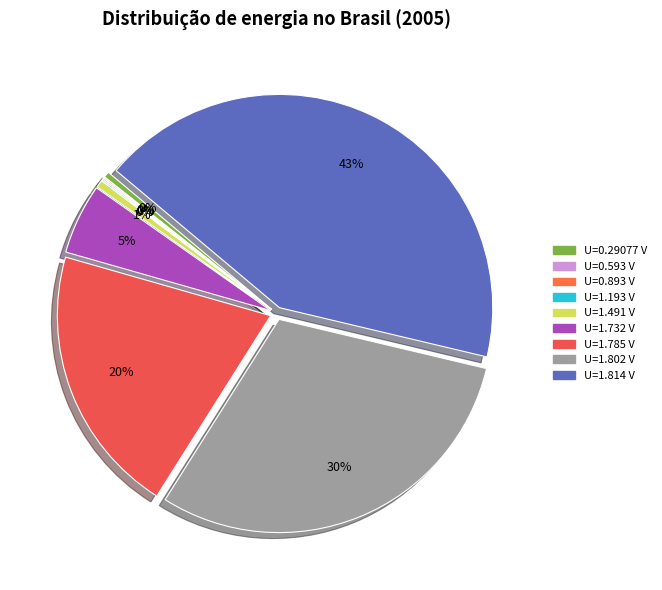

How many slices are in this pie chart?

9